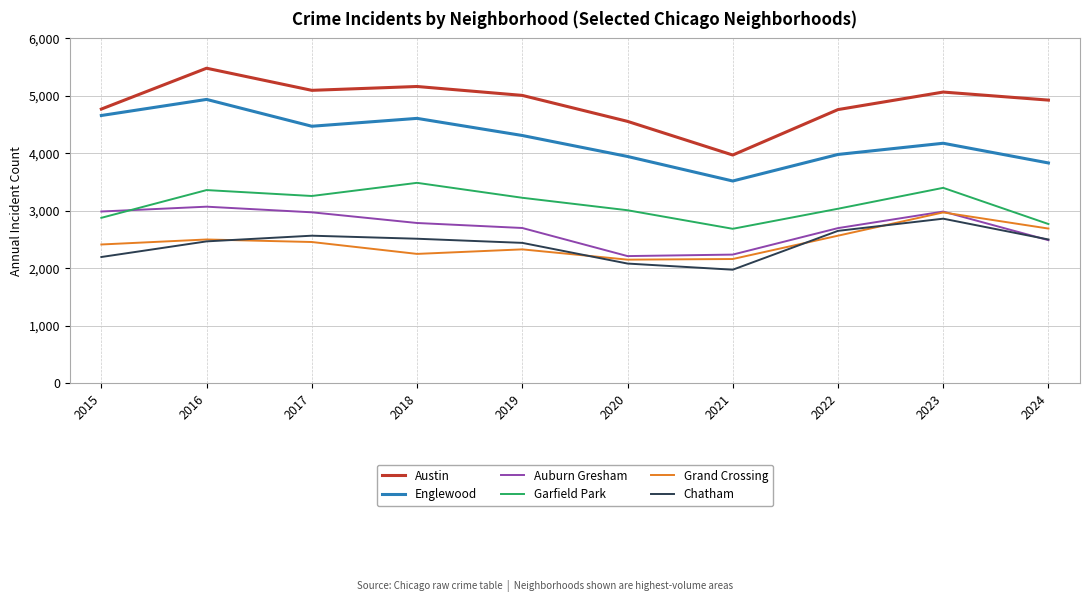

What is the greatest value displayed?

5481